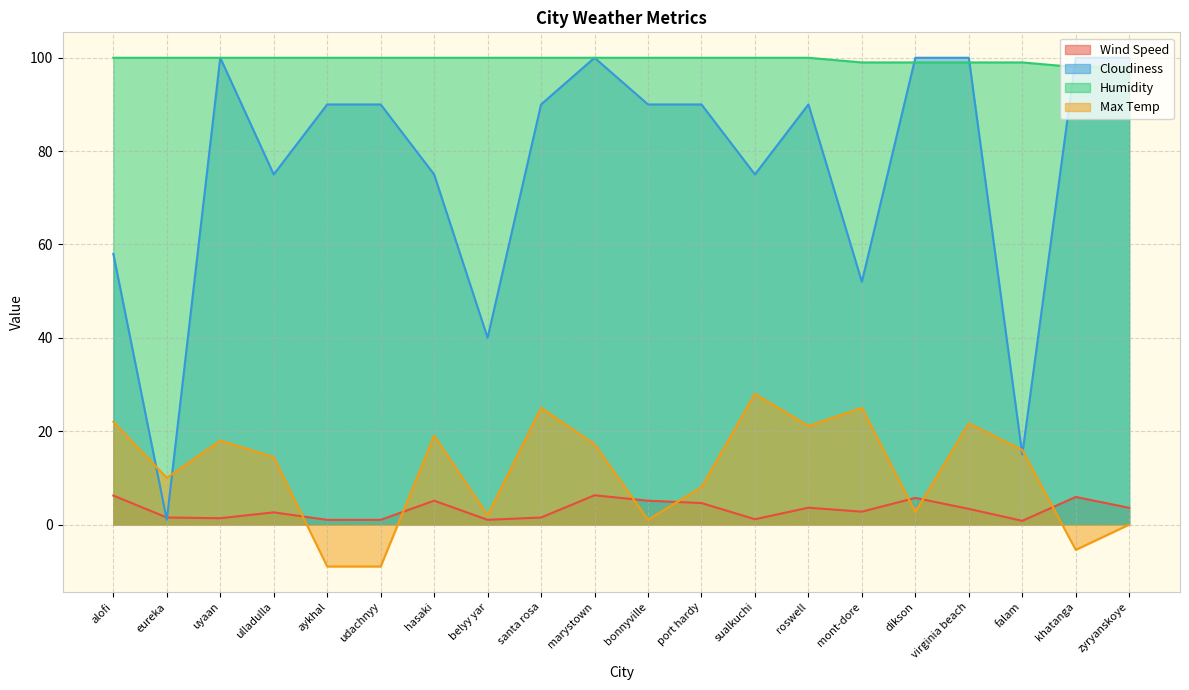

What is the lowest value of the Wind Speed series?

0.8